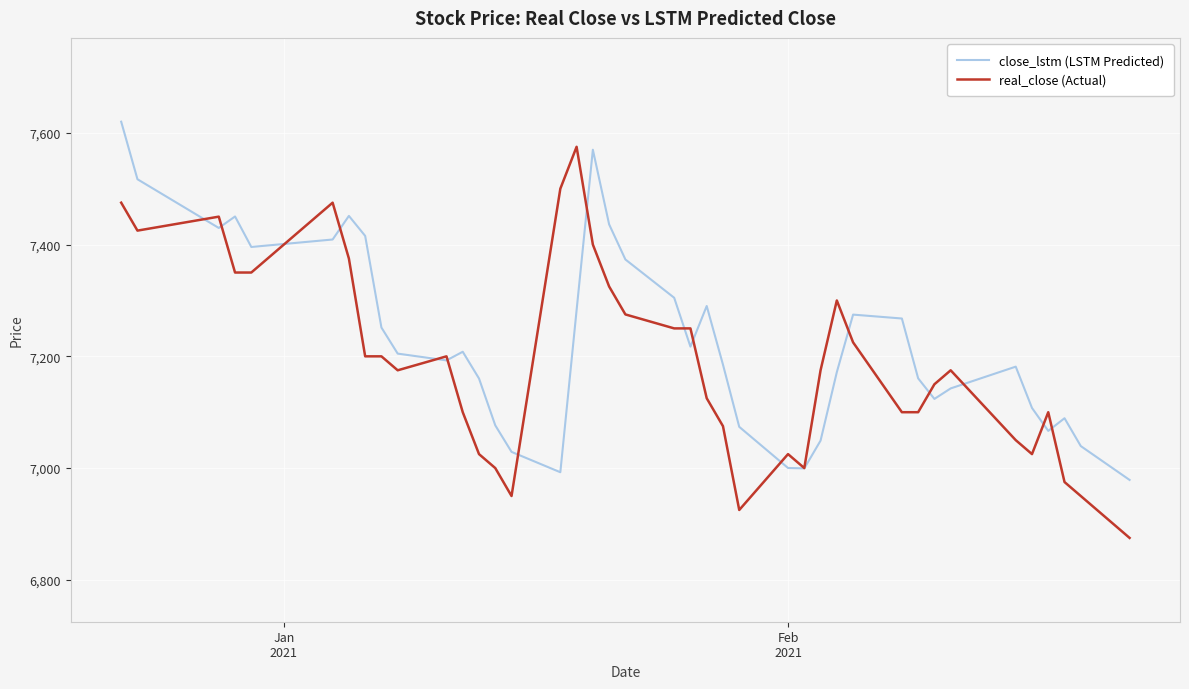

What is the sum of all real_close (Actual) values?

287675.0